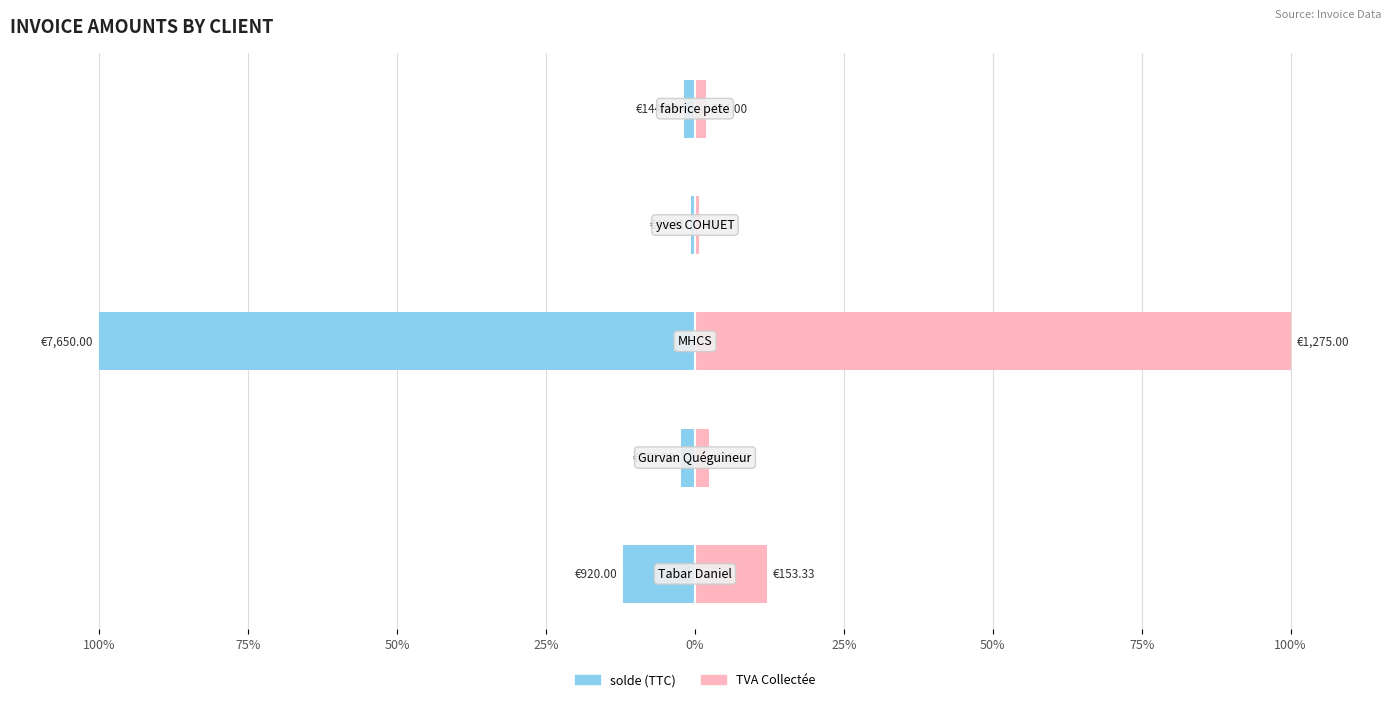

Reading right to left, what are all the values shown in this chart?

solde (TTC): -1.9	-0.6	-100.0	-2.3	-12.0
TVA Collectée: 1.9	0.6	100.0	2.3	12.0